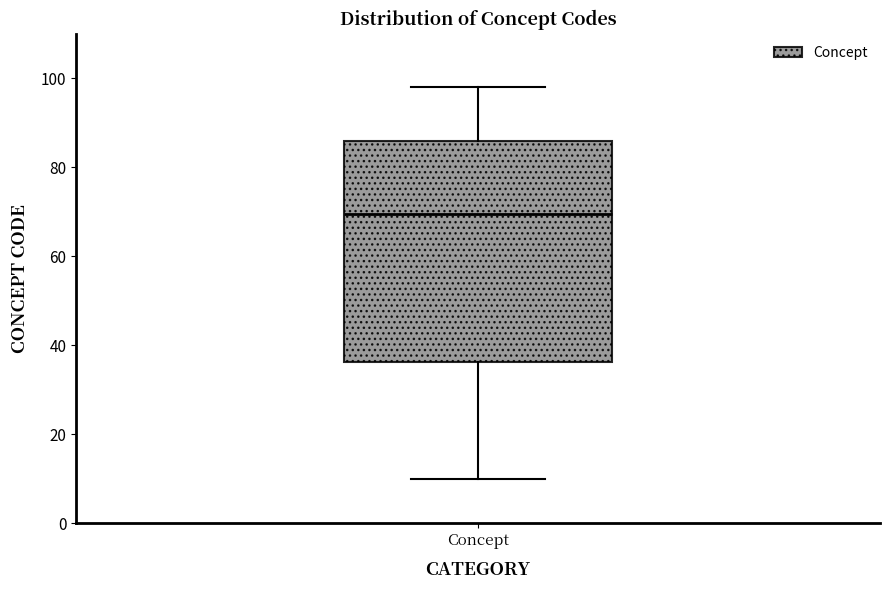

Where does the upper whisker of the box for Concept end on the y-axis? The values are not printed on the chart, so give them approximately, as read against the axis.

98